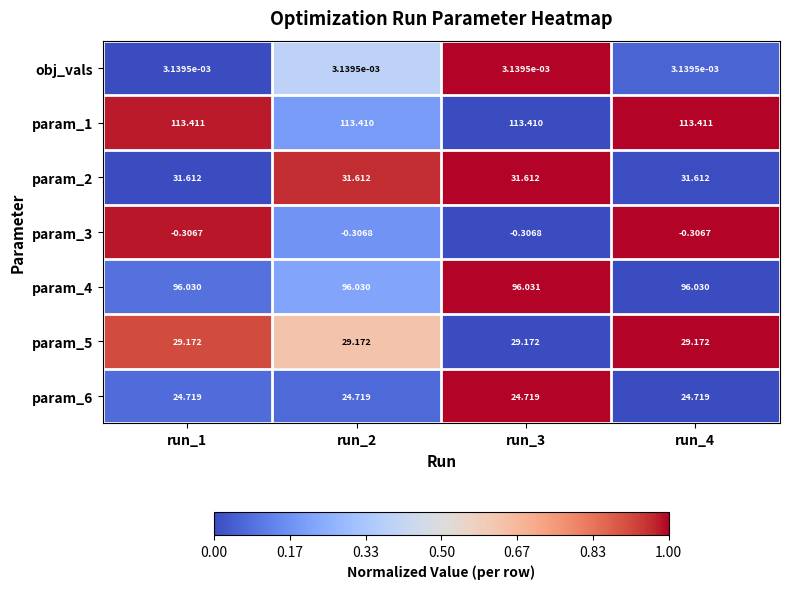

Is the value of param_2 at run_2 greater than the value of param_3 at run_2?

Yes